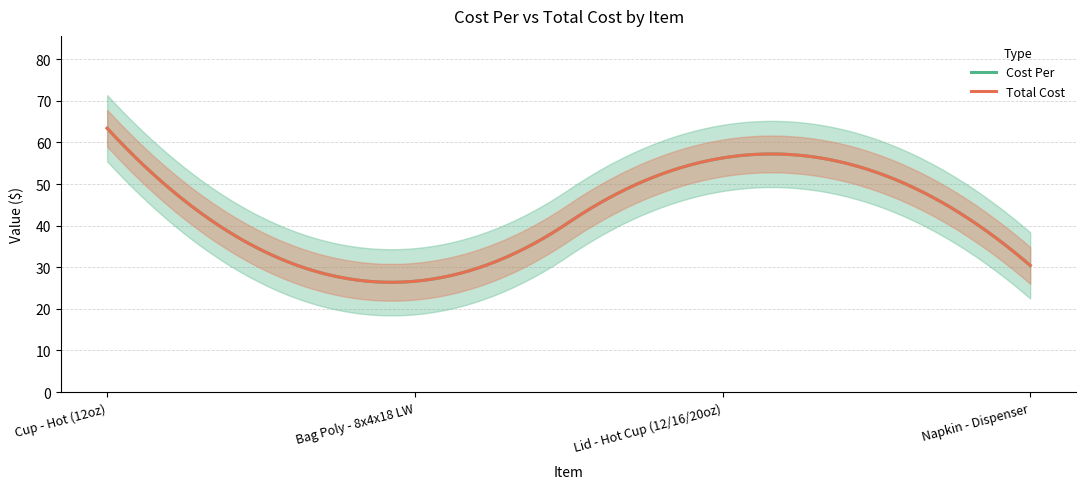

What is the value of the Cost Per point at the 4th from the left?

30.4